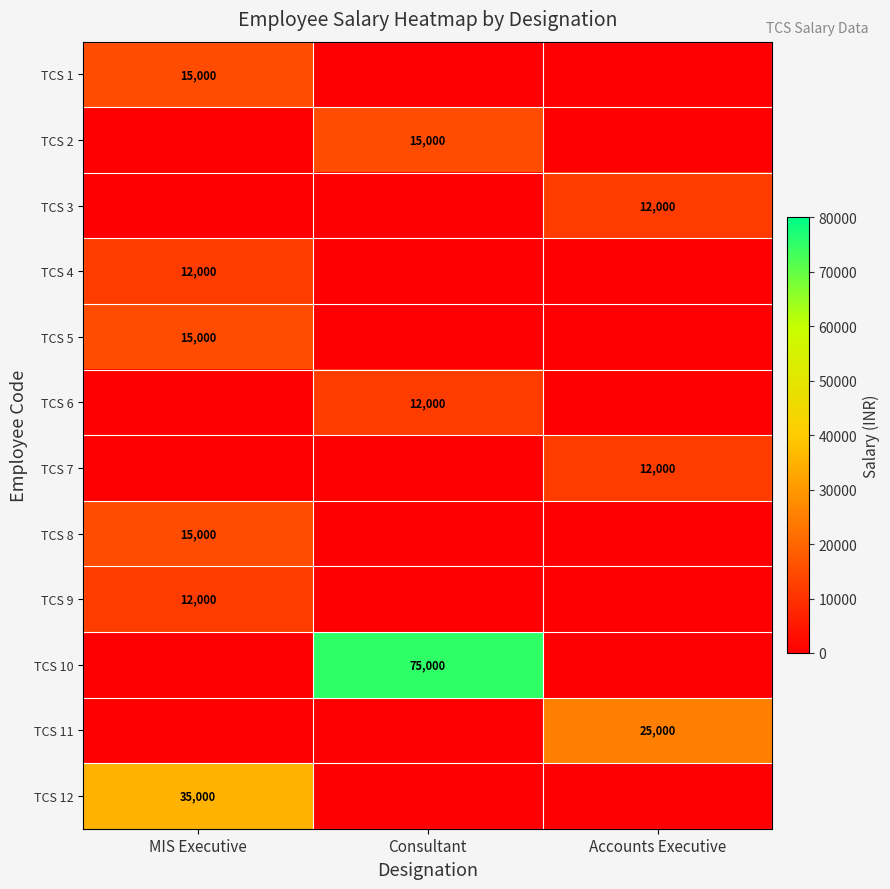

Is the value of TCS 12 at MIS Executive greater than the value of TCS 1 at MIS Executive?

Yes